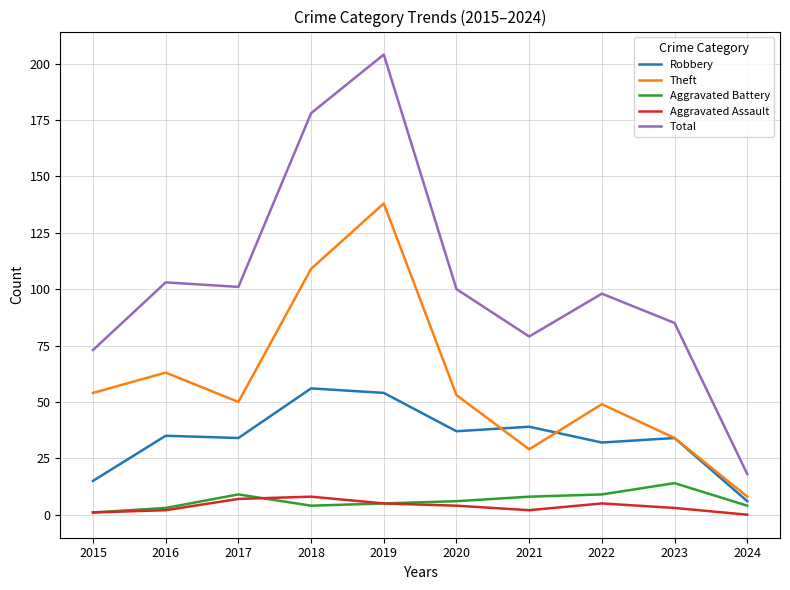

Rank the series by their maximum value, from highest to lowest.

Total, Theft, Robbery, Aggravated Battery, Aggravated Assault